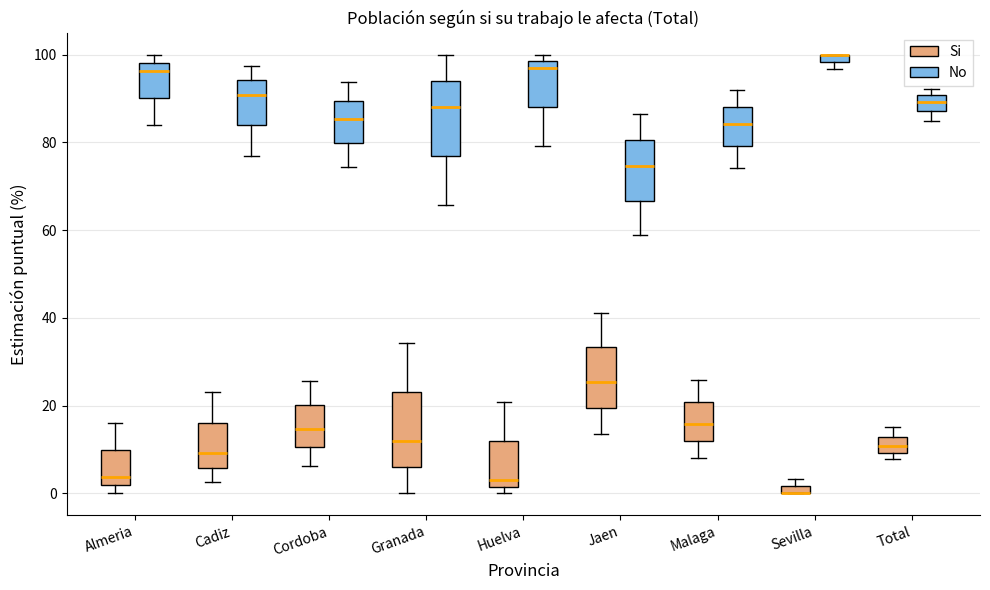

Where is the lower edge of the box for Jaen (Si) on the y-axis? The values are not printed on the chart, so give them approximately, as read against the axis.

20